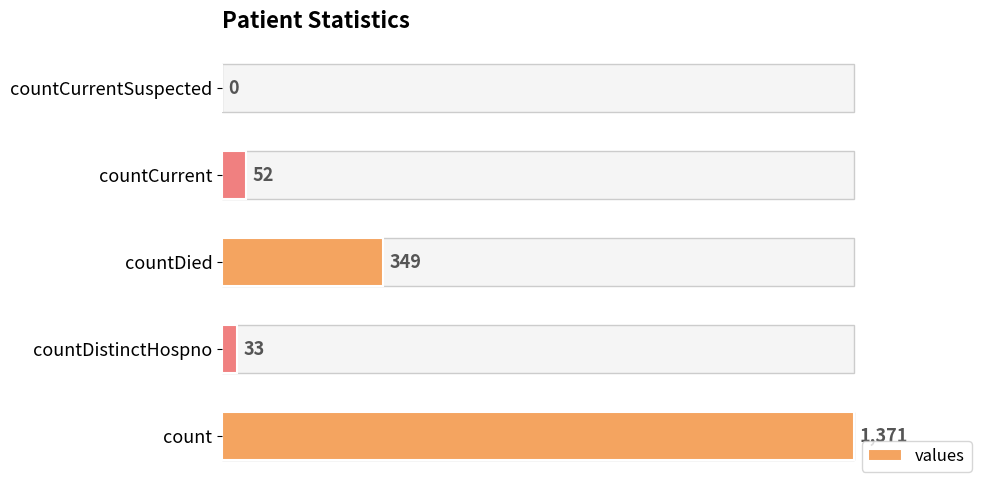

What is the change in value from countDied to countCurrentSuspected?

-349